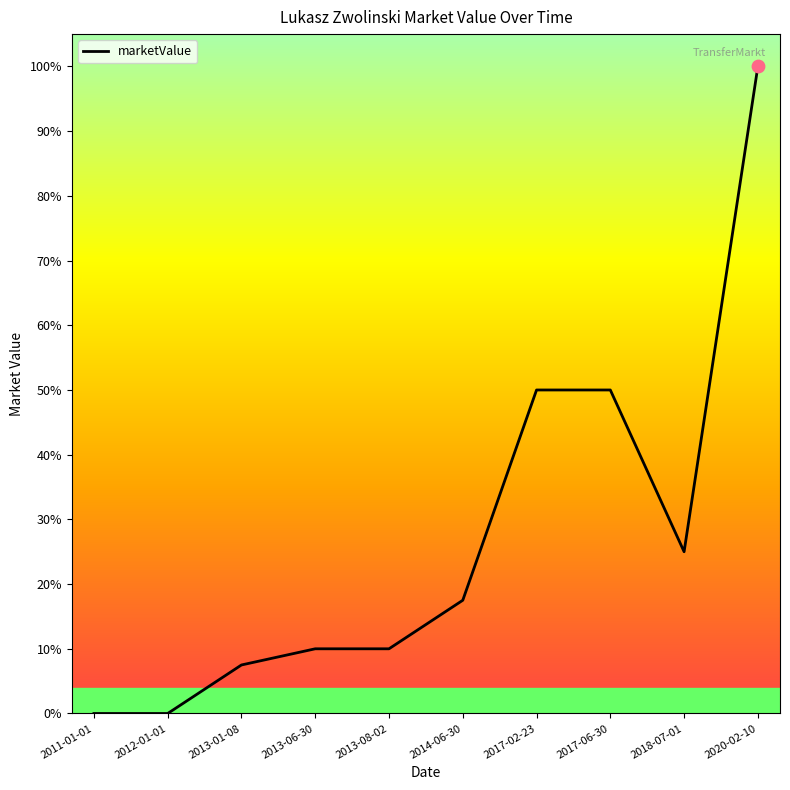

What is the change in value from 2014-06-30 to 2018-07-01?

+75000